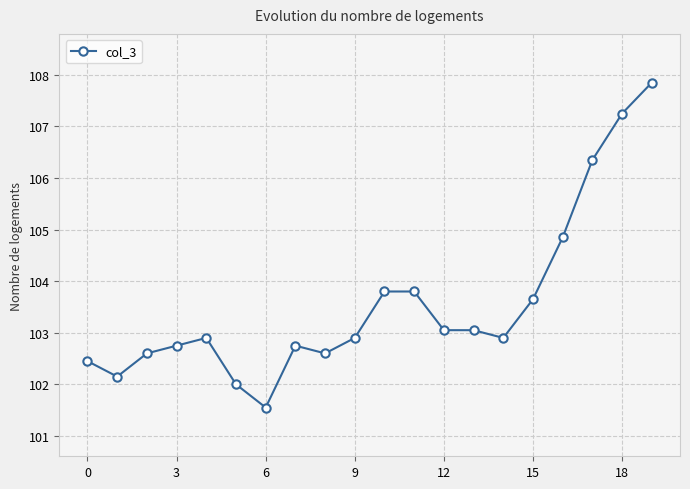

What is the value of the 10th point from the left?

102.9